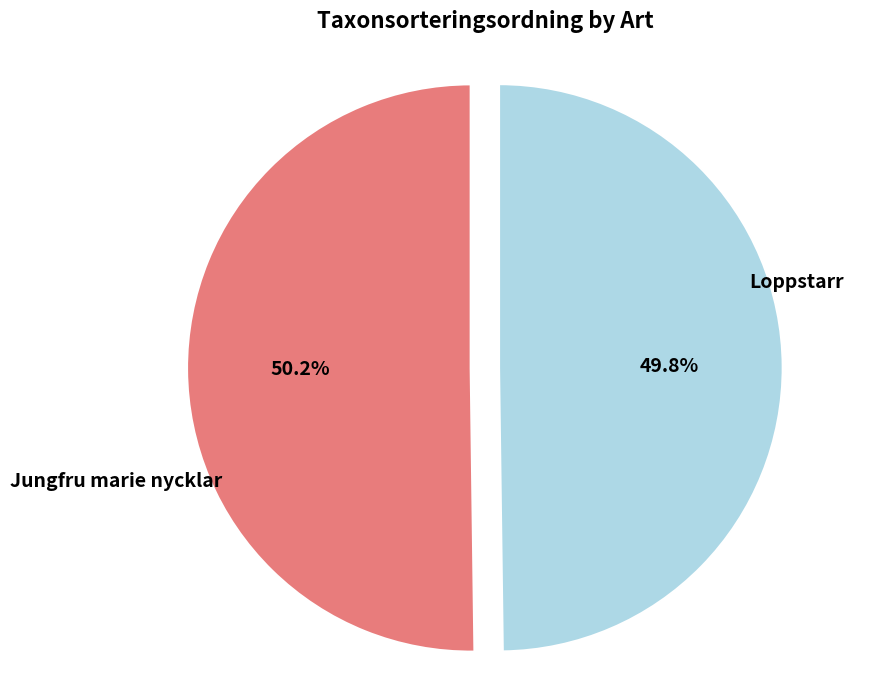

What is the largest slice in the pie chart?

Loppstarr